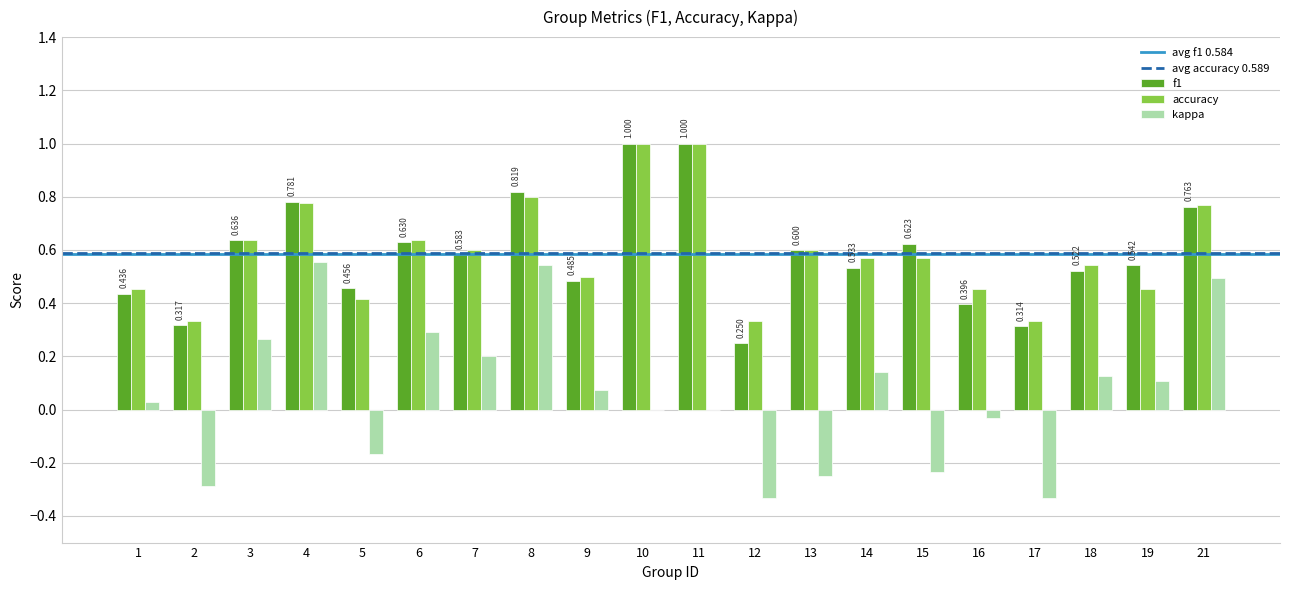

Is the value of accuracy at 3 greater than the value of kappa at 4?

Yes